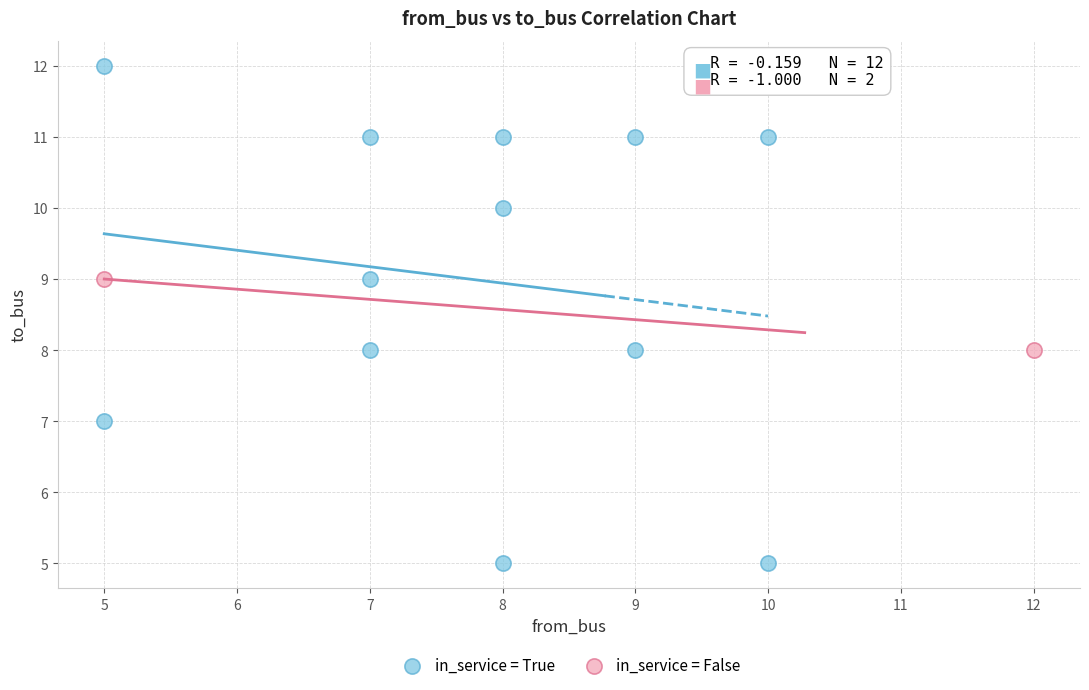

What are all the series names shown in the legend?

in_service = True, in_service = False